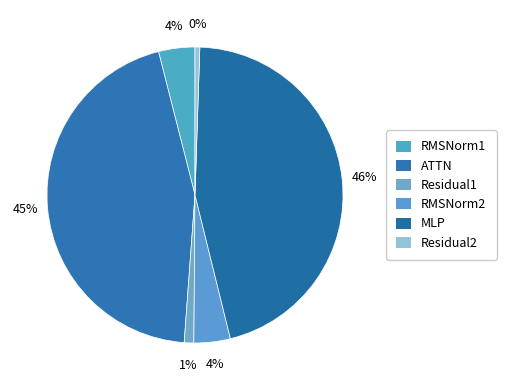

Which has a higher value, MLP or Residual1?

MLP